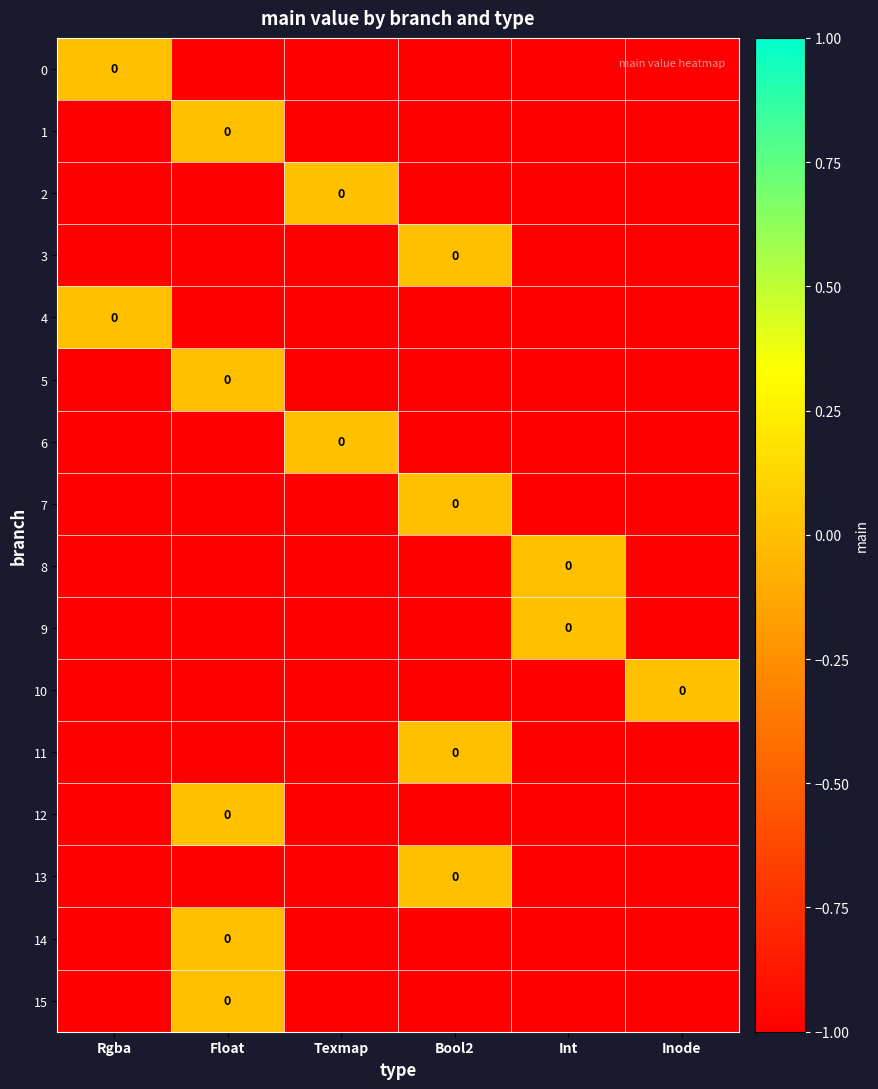

At which label is 2 closest to 0?

Texmap